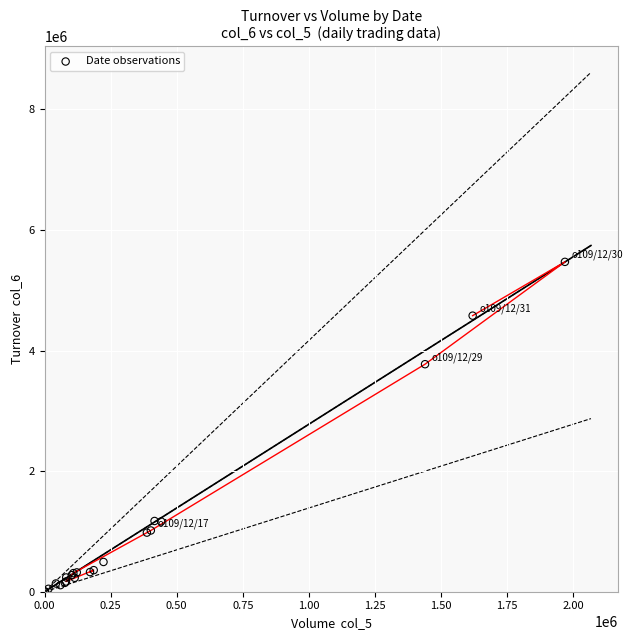

What Y value in the scatter plot is closest to 2736650?

3773760